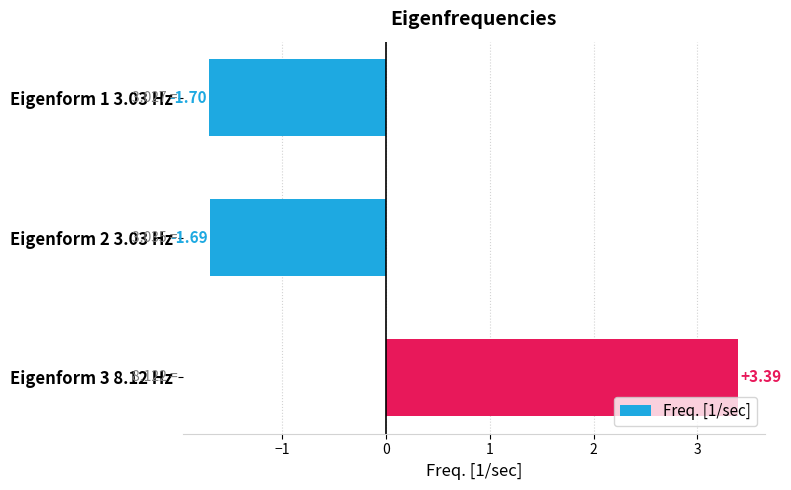

How many negative values are there?

2